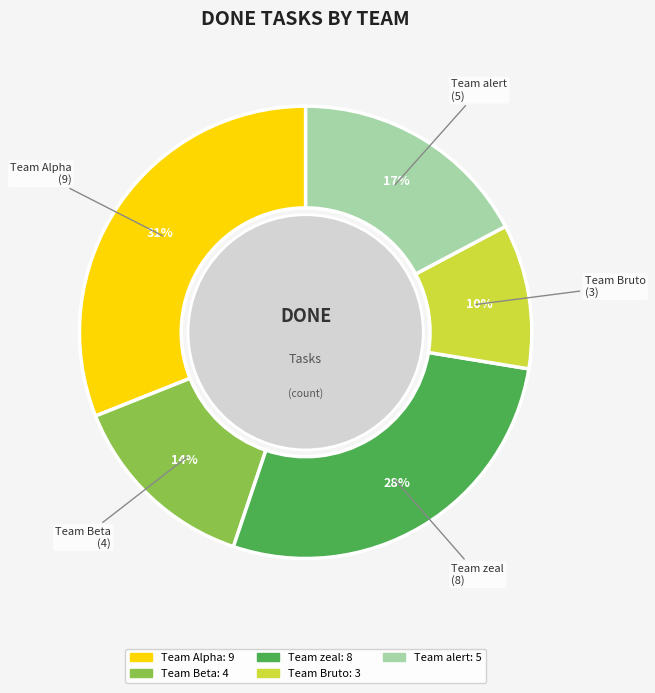

To the nearest percent, what is the combined percentage of Team Beta and Team Alpha?

45%